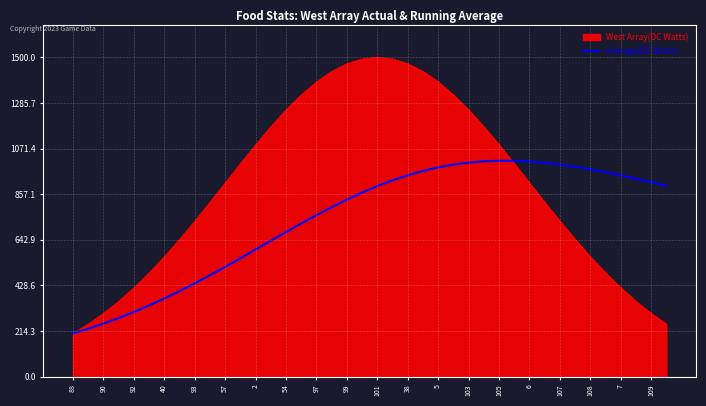

Rank the series by their average value, from highest to lowest.

West Array(DC Watts), Average(DC Watts)